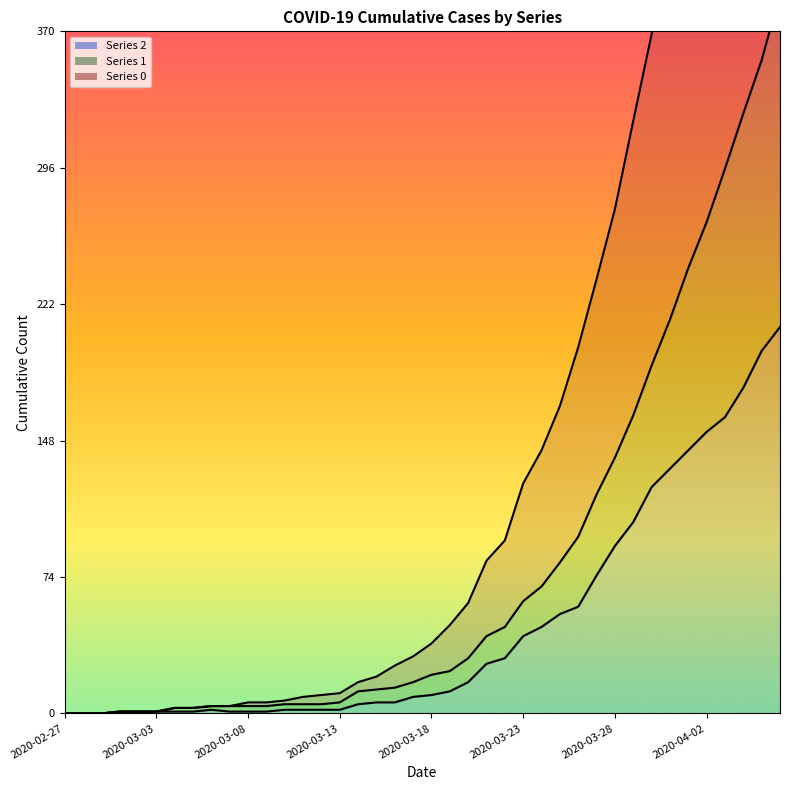

What is the value of the 1 point at the 7th from the left?

3